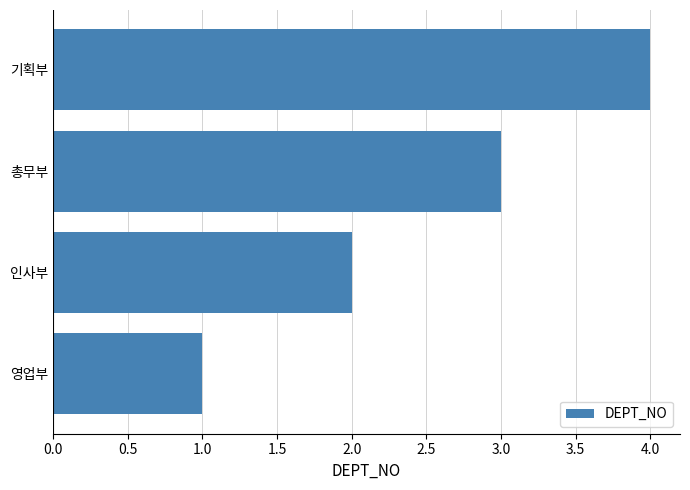

What is the sum of all values?

10